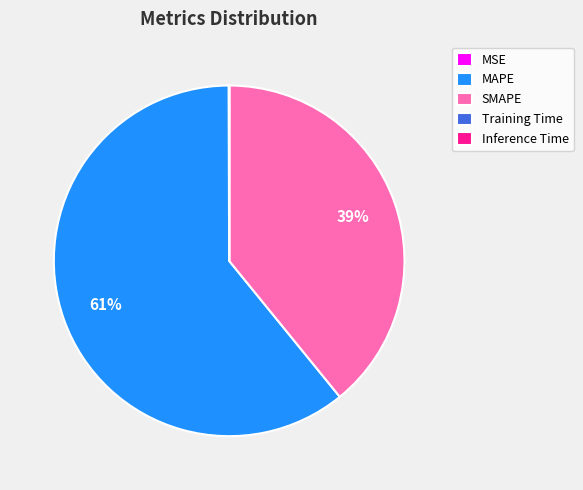

To the nearest percent, what is the difference between the largest and smallest slice percentages?

61%